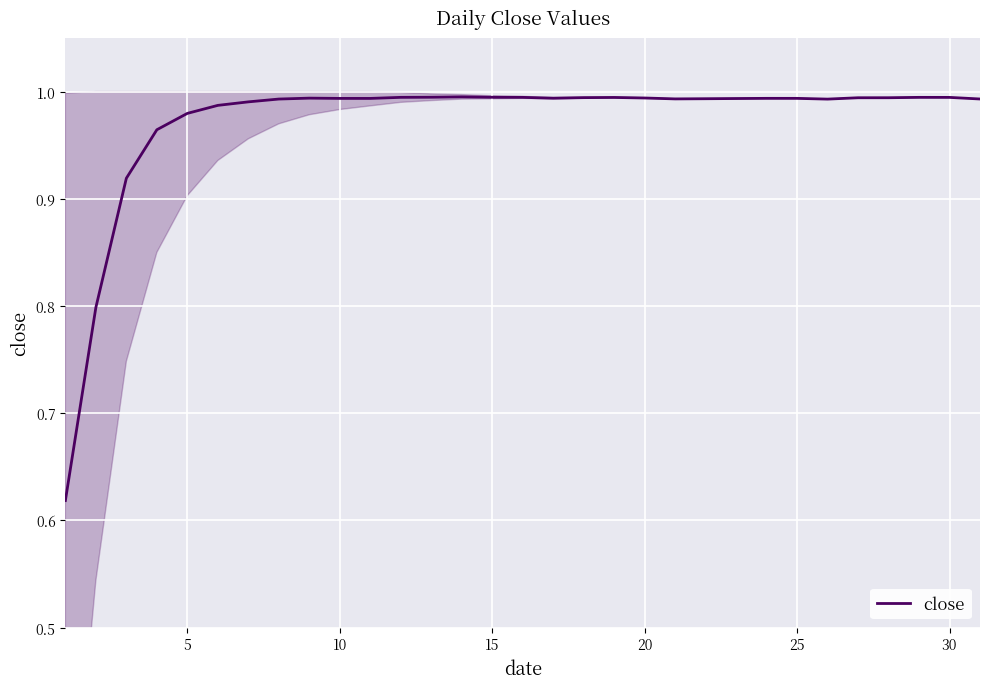

Reading left to right, list all the values displayed in this chart.

0.6	0.8	0.9	1.0	1.0	1.0	1.0	1.0	1.0	1.0	1.0	1.0	1.0	1.0	1.0	1.0	1.0	1.0	1.0	1.0	1.0	1.0	1.0	1.0	1.0	1.0	1.0	1.0	1.0	1.0	1.0